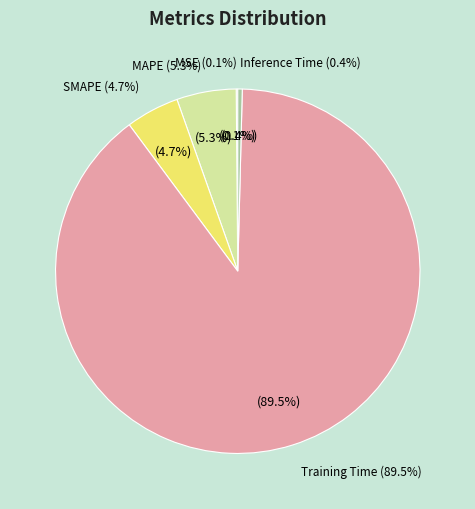

What is the change in value from MSE to MAPE?

+0.2